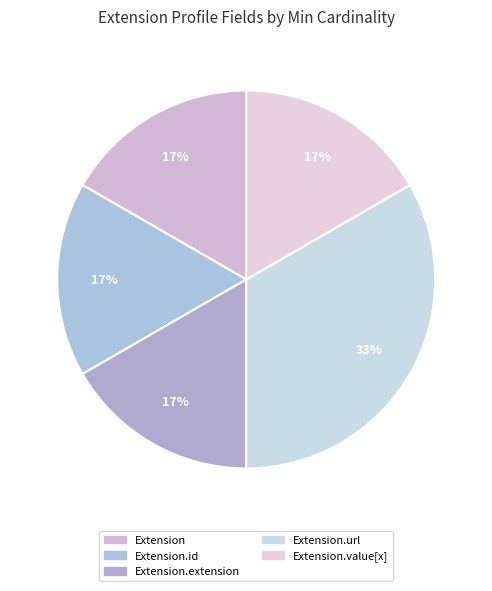

Rank the categories by value from lowest to highest.

Extension, Extension.id, Extension.extension, Extension.value[x], Extension.url